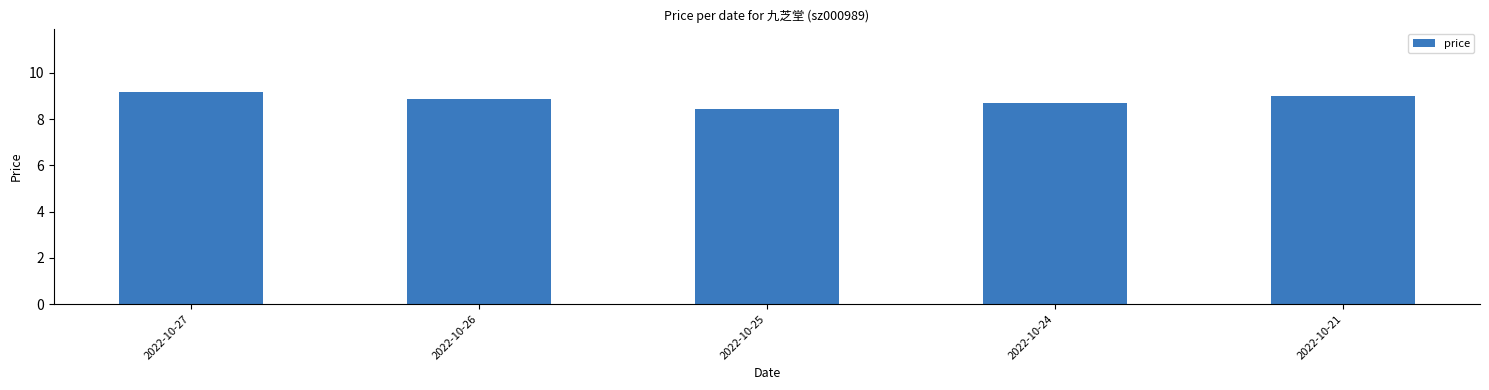

Which has a higher value, 2022-10-25 or 2022-10-27?

2022-10-27